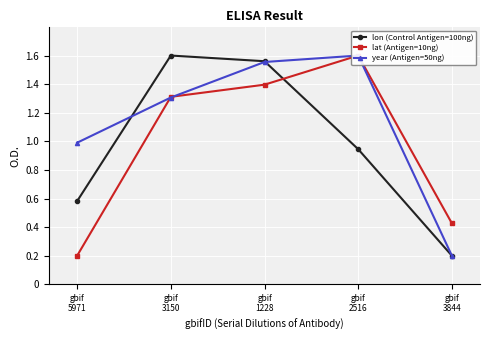

At gbif
3844, list the series in order from largest to smallest.

lat (Antigen=10ng), lon (Control Antigen=100ng), year (Antigen=50ng)